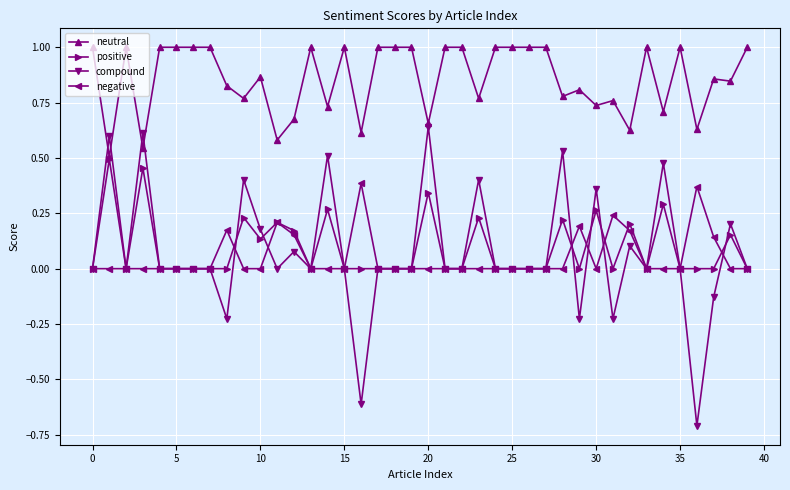

Which series has the largest total across all categories?

neutral